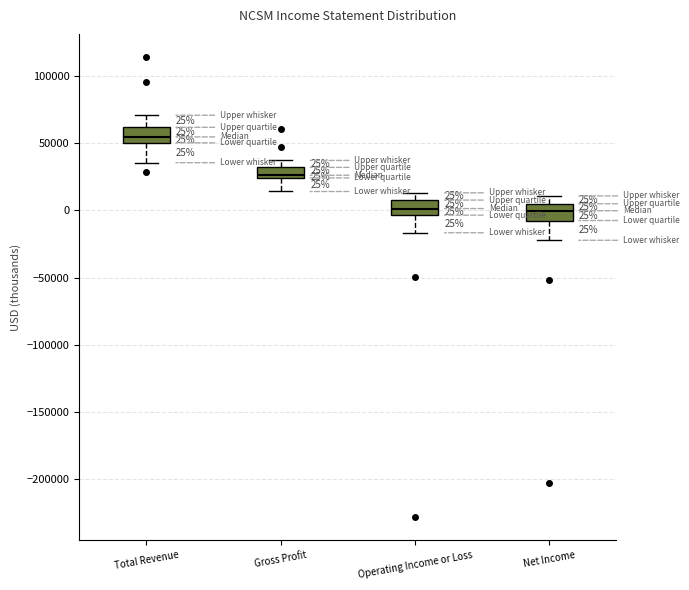

Which box's median line is the highest?

Total Revenue